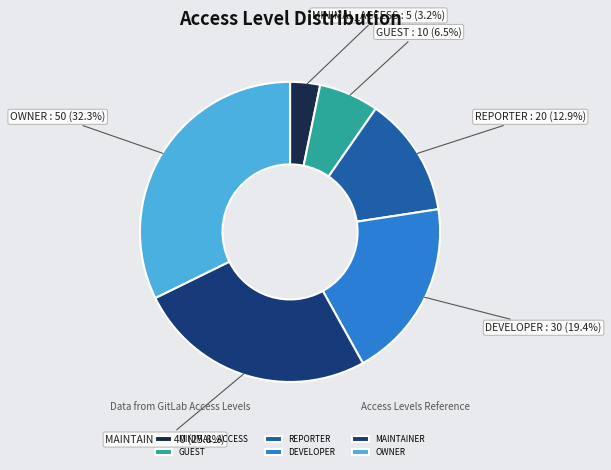

Count the number of slices in the pie.

6